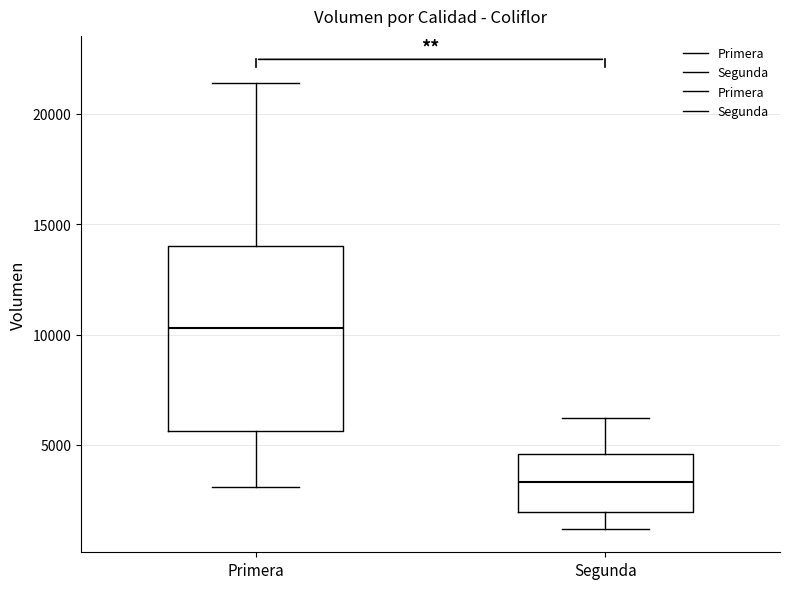

Which box has the lowest median line?

Segunda